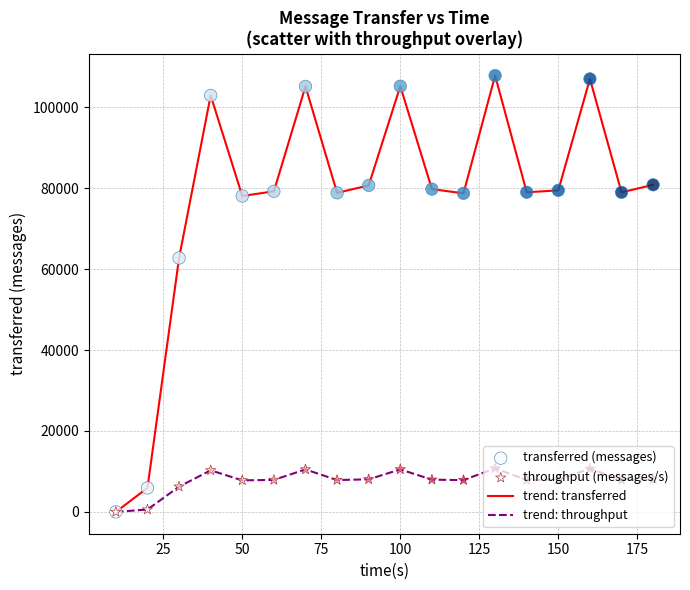

Which series has the largest total across all categories?

trend: transferred